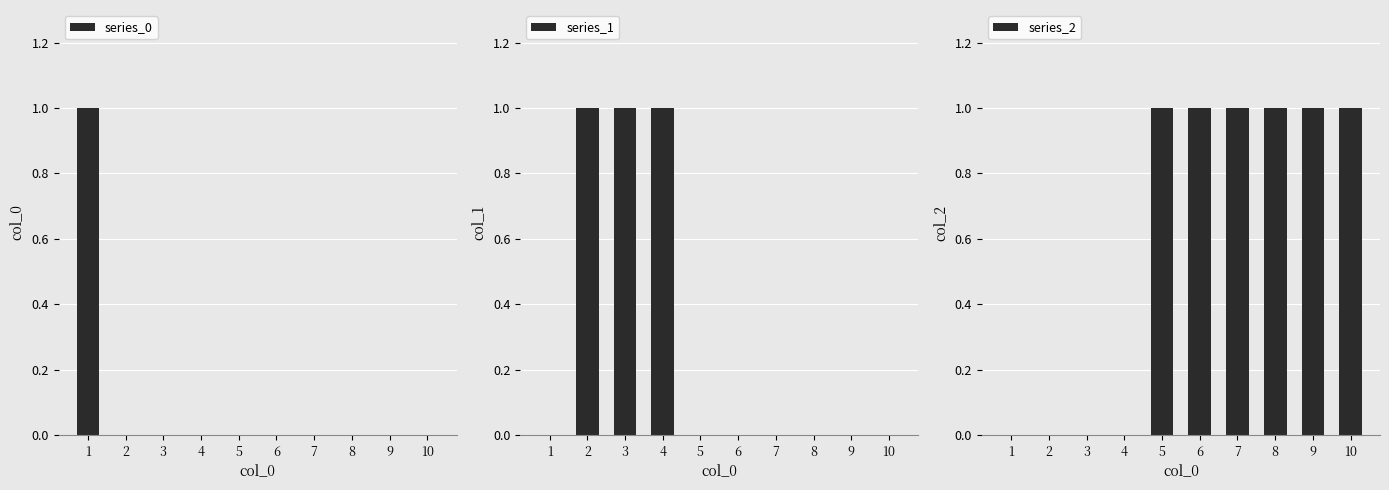

At how many categories does at least one series exceed 0?

10